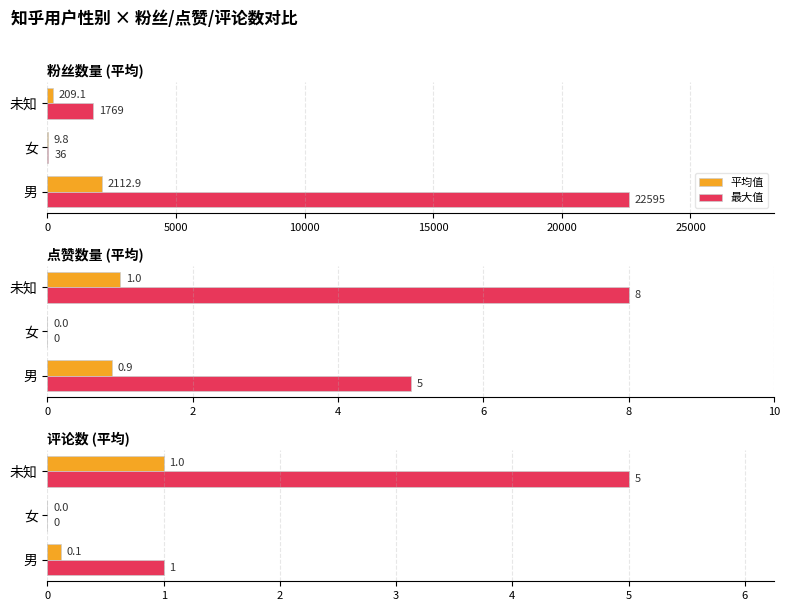

Rank the series at 男 from highest to lowest value.

最大值, 平均值